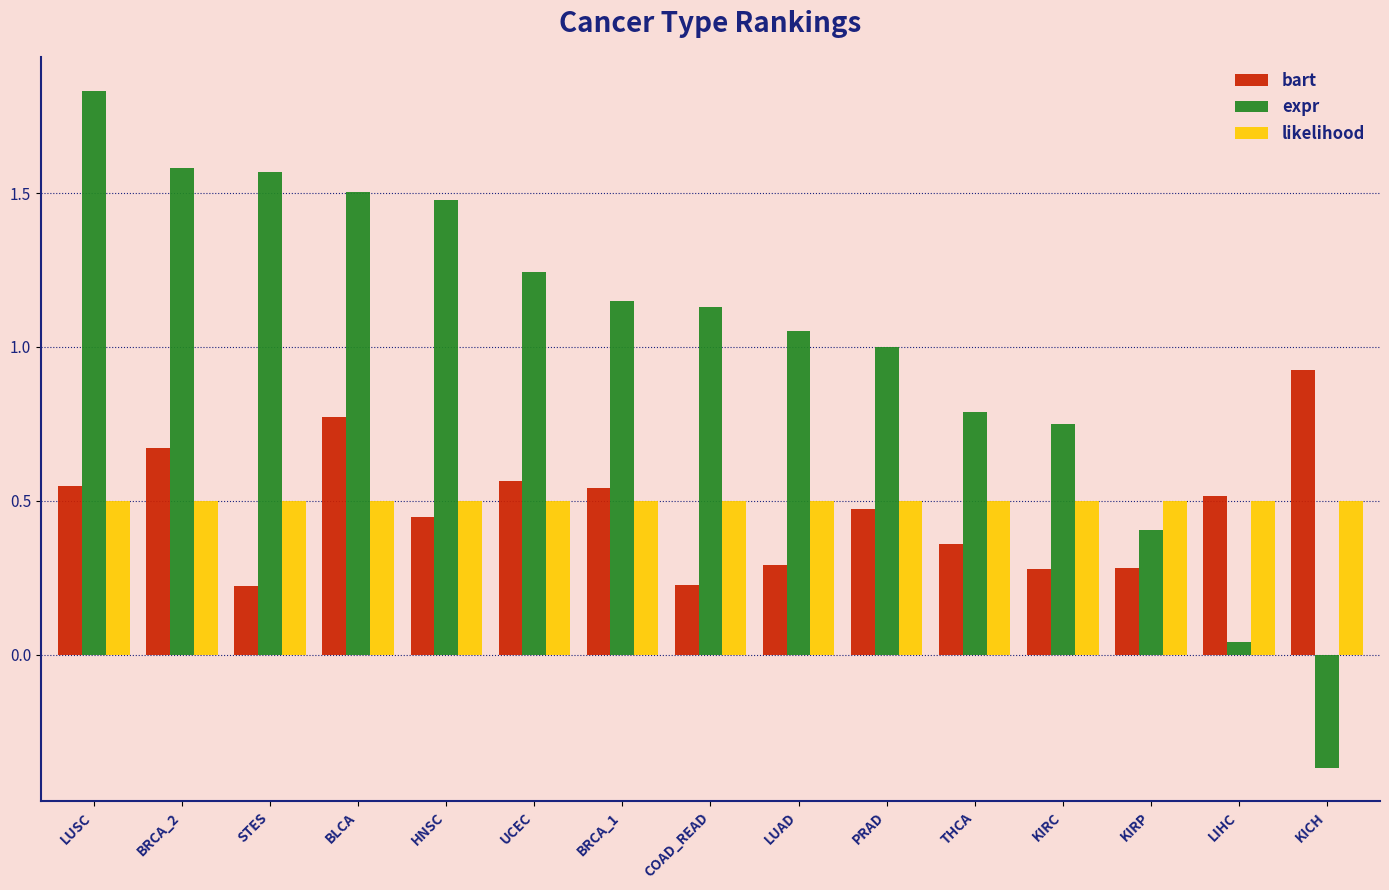

The value of likelihood at BRCA_2 is 0.5. True or false?

True